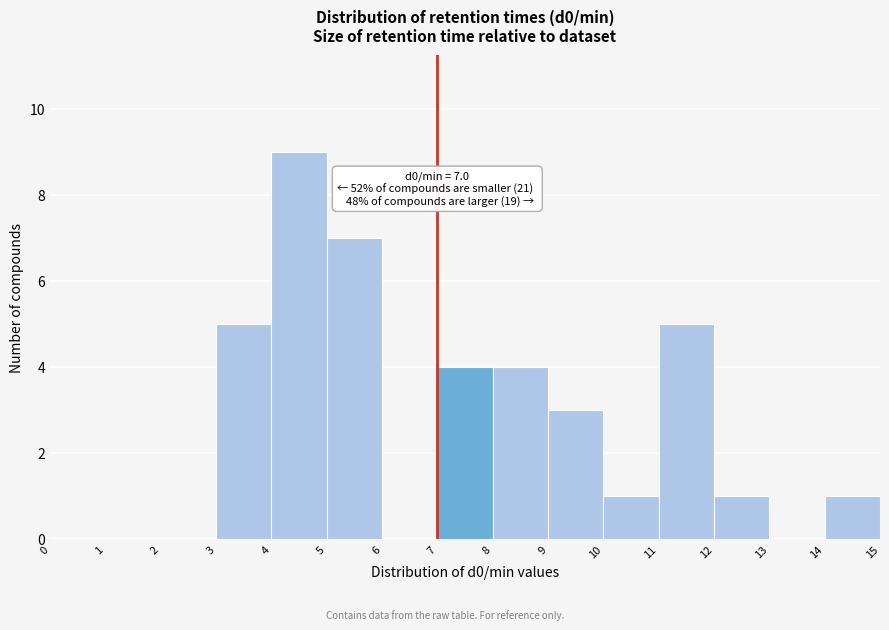

Which range on the x-axis has the tallest bar?

4 to 5